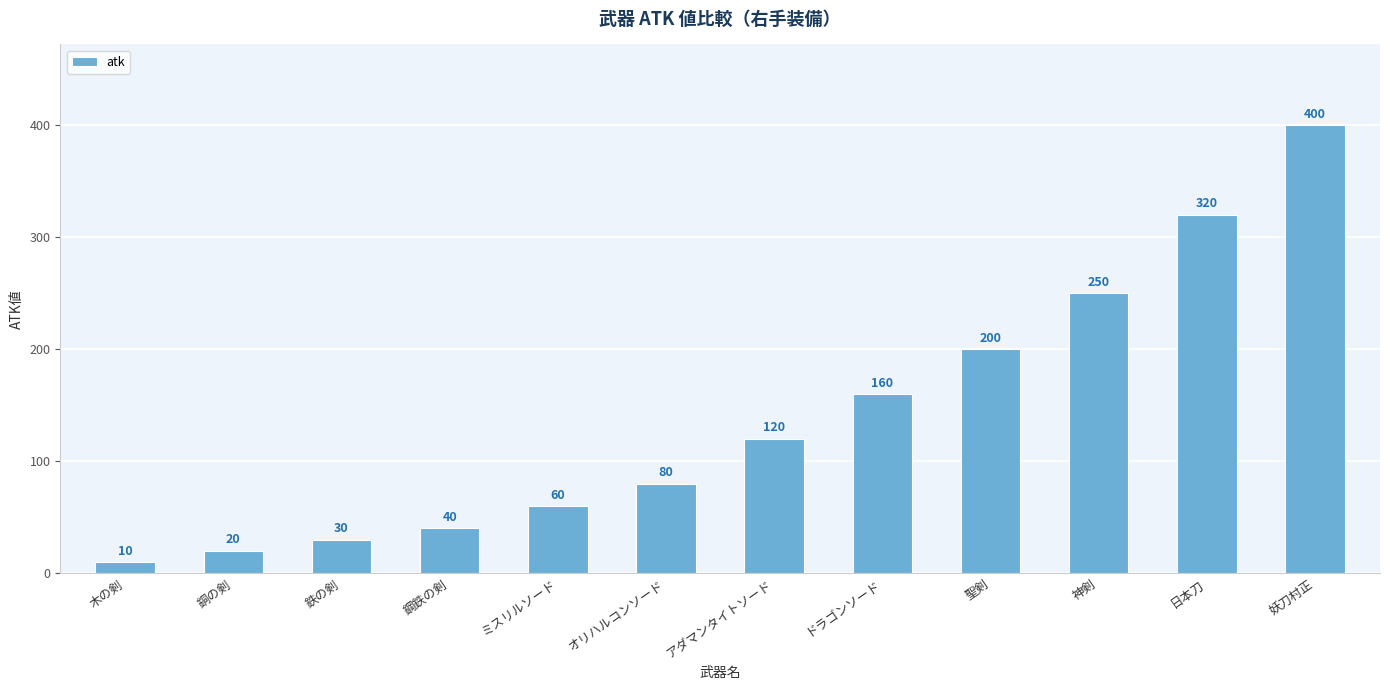

Rank the categories by value from highest to lowest.

妖刀村正, 日本刀, 神剣, 聖剣, ドラゴンソード, アダマンタイトソード, オリハルコンソード, ミスリルソード, 鋼鉄の剣, 鉄の剣, 銅の剣, 木の剣